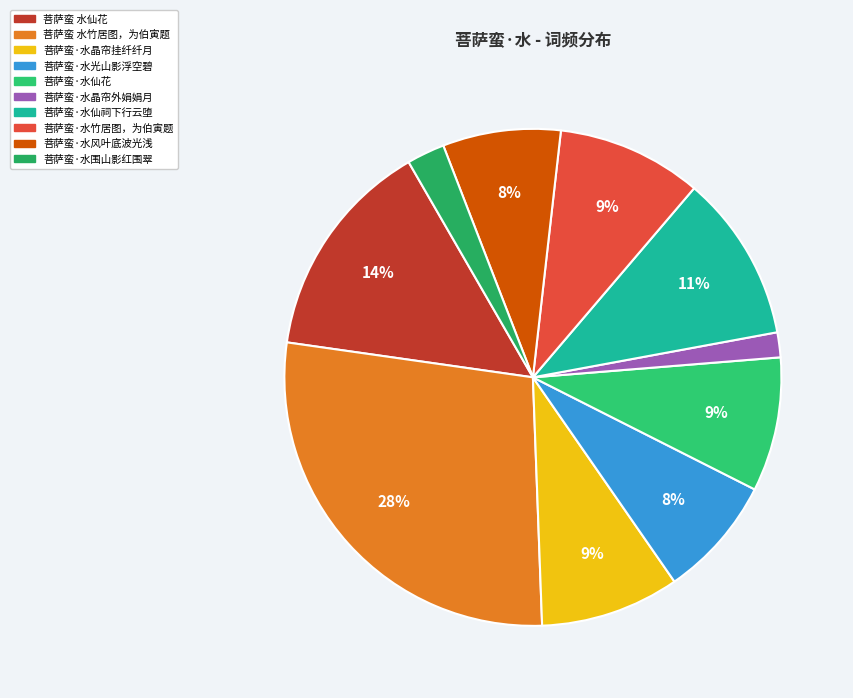

The 菩萨蛮·水光山影浮空碧 slice represents 20% of the pie. True or false?

False